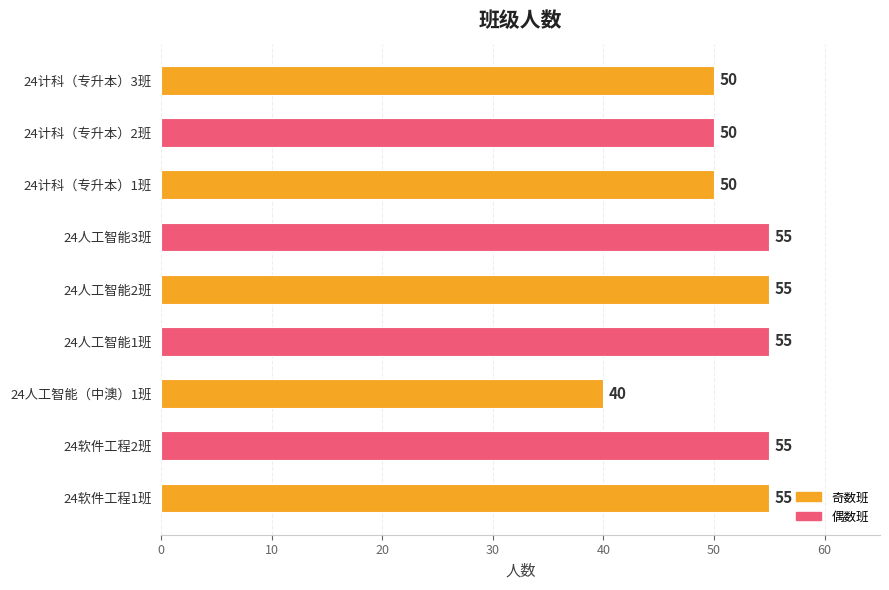

How many values are between 50 and 55?

8